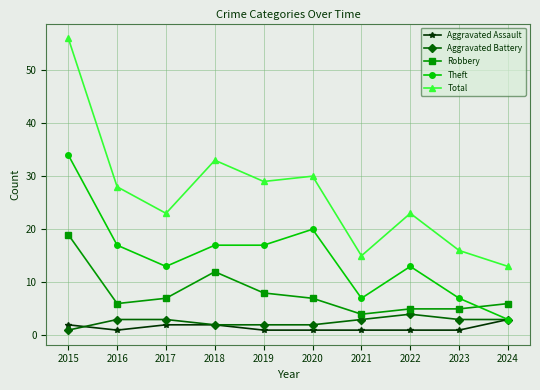

The Theft series shows 17 at 2016. True or false?

True